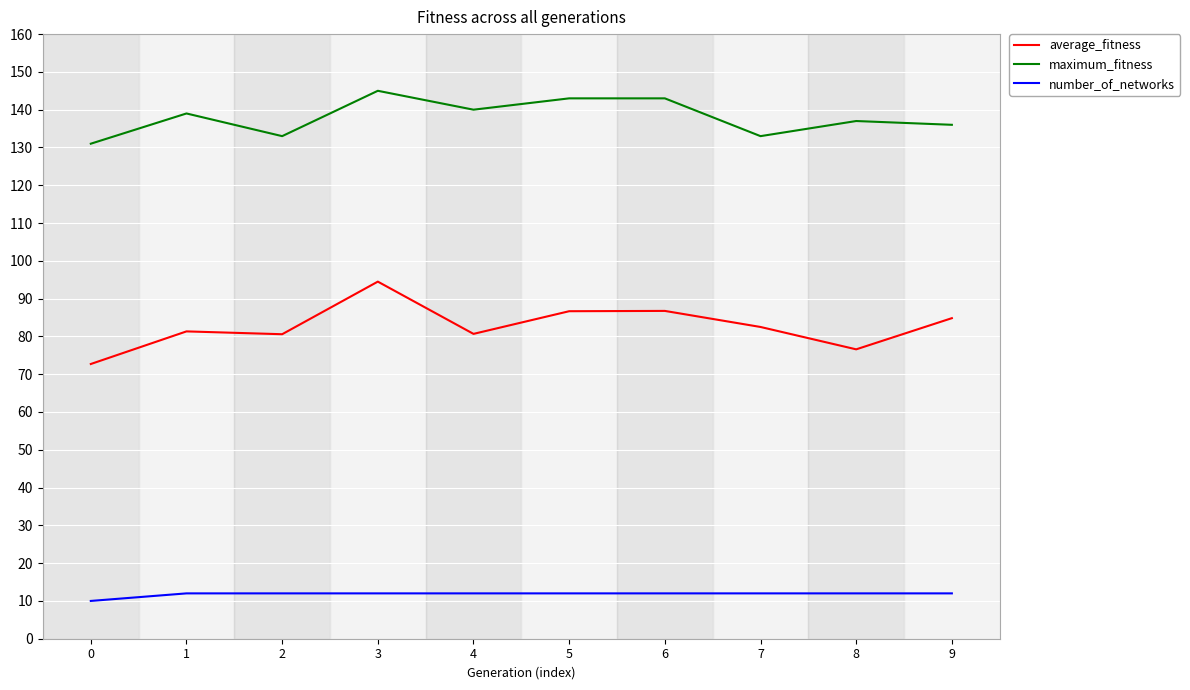

What is the total value across all series at 2?

225.6